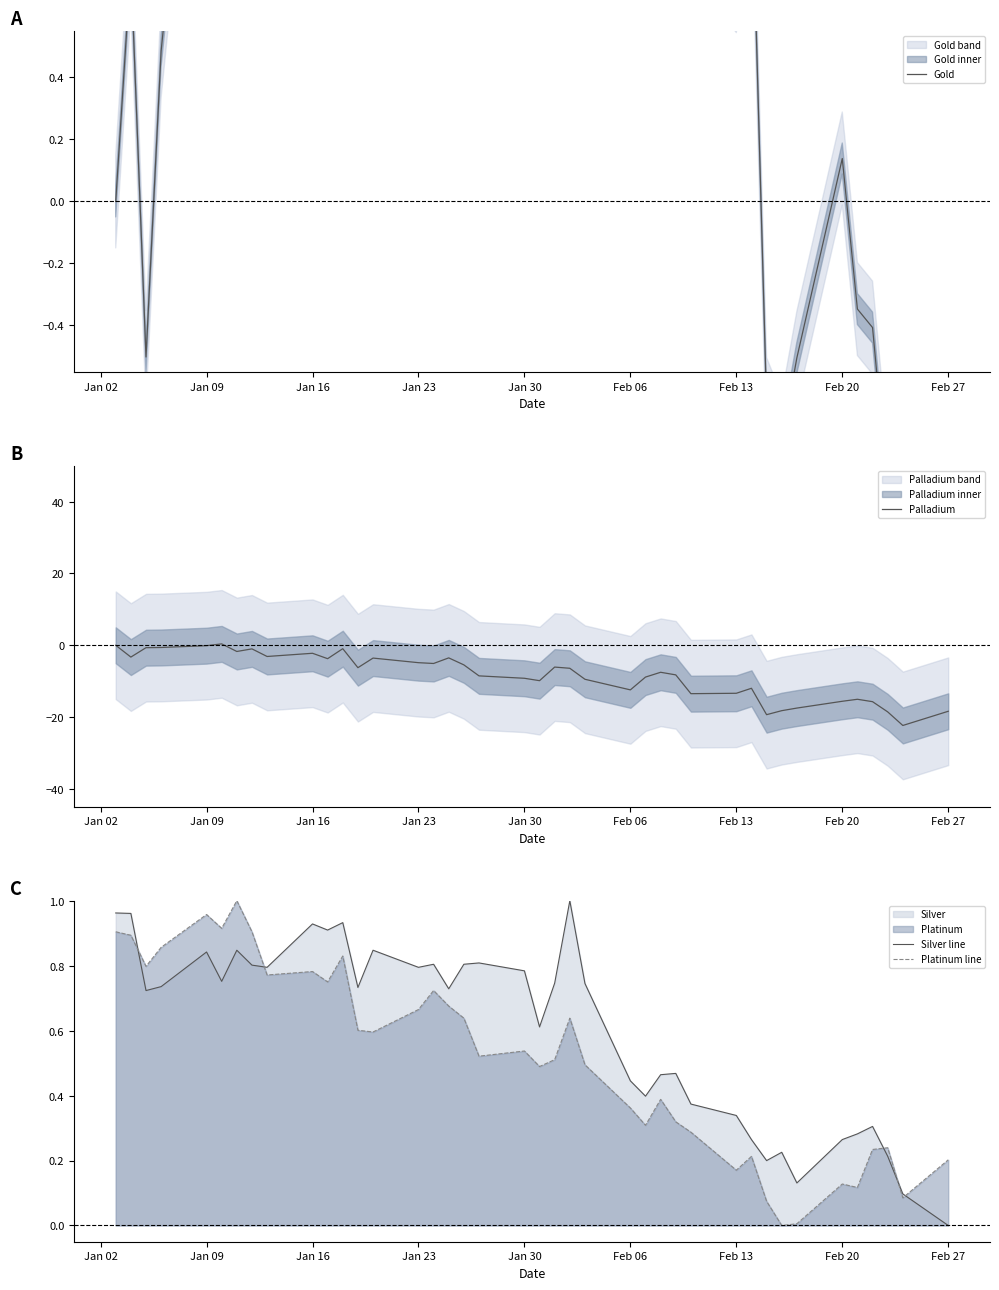

Is it true that Silver line equals 1.5 at Jan 09?

False